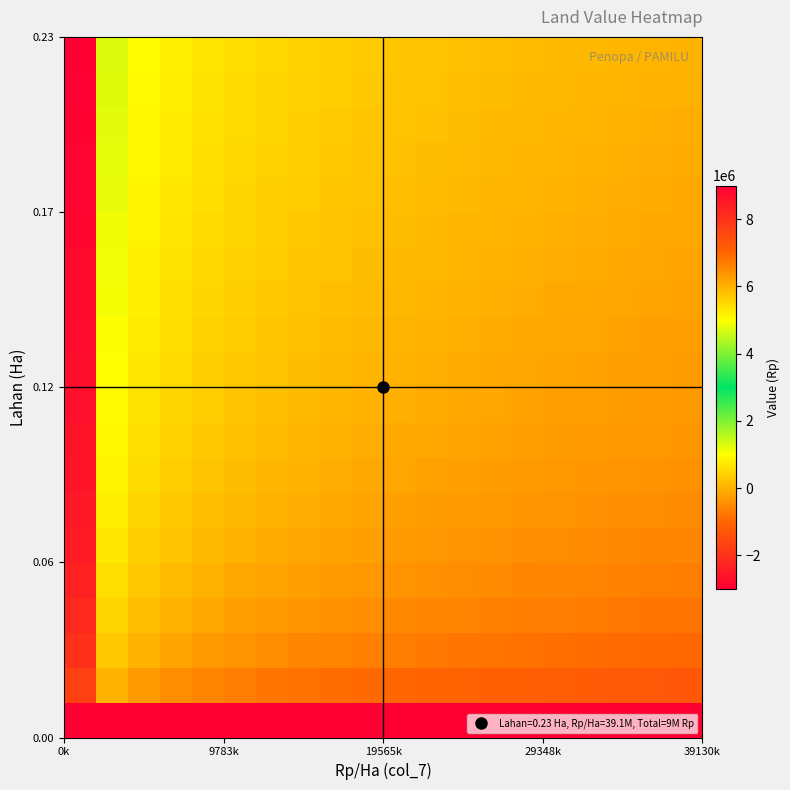

What is the smallest value displayed?

-3000000.0